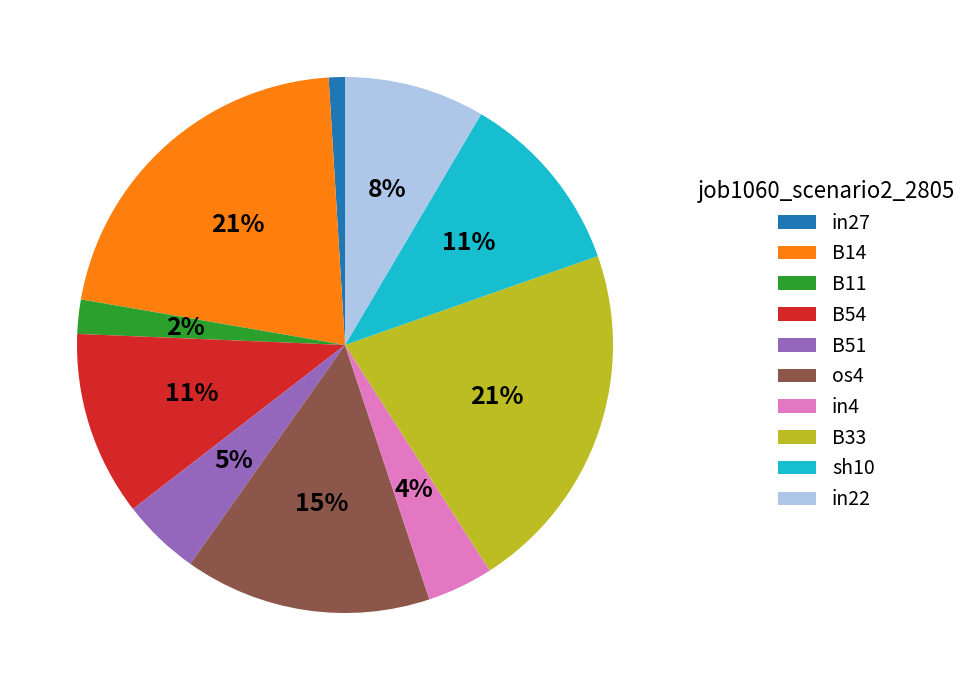

What percentage is the B51 slice, to the nearest percent?

5%